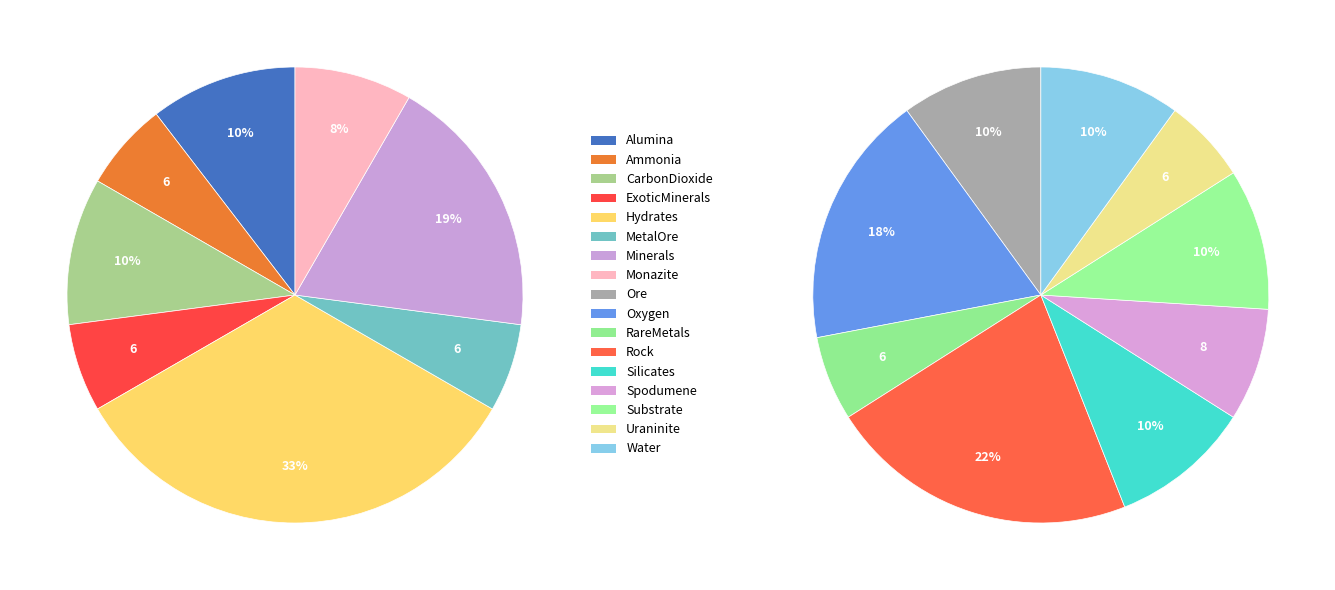

What percentage is NOT represented by Rock?

88.8%